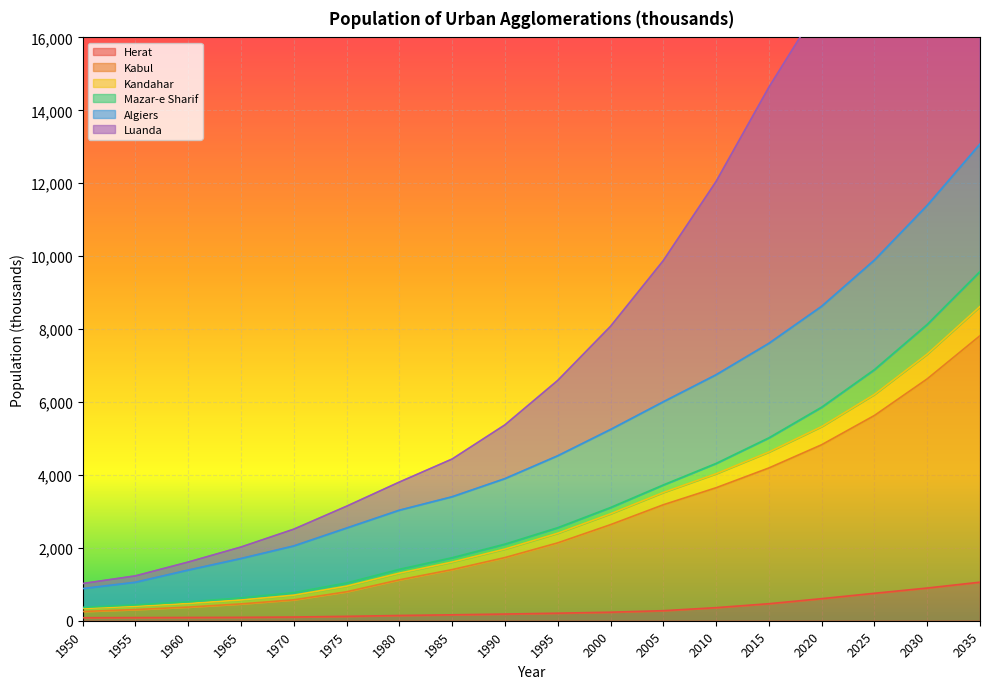

Is it true that Herat equals 1295.1 at 2025?

False